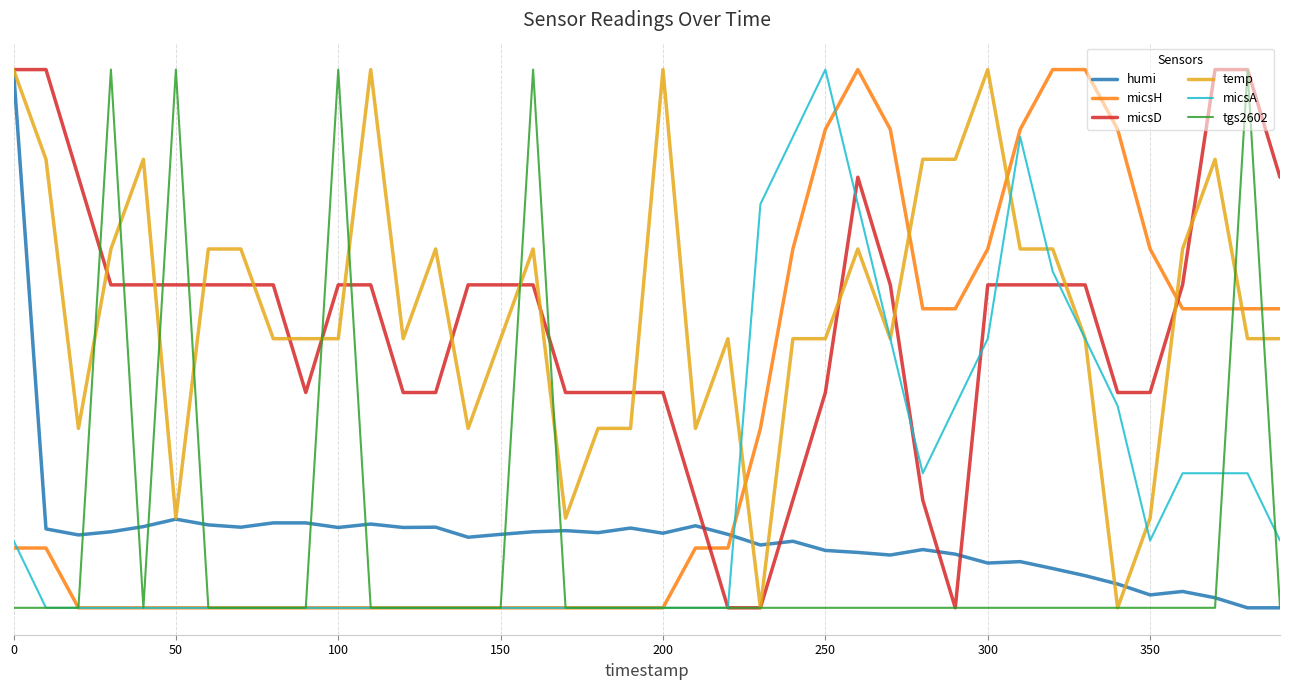

What is the sum of all micsH values?

12.7